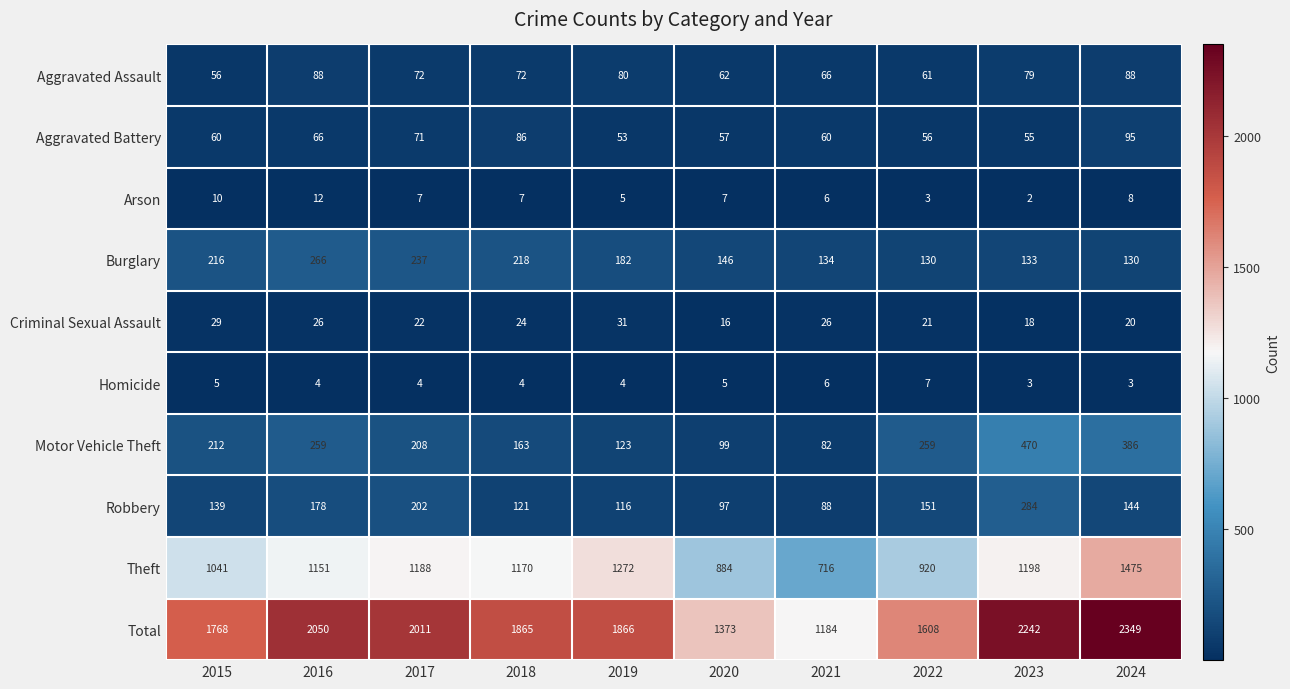

At how many categories does at least one series exceed 1490?

8